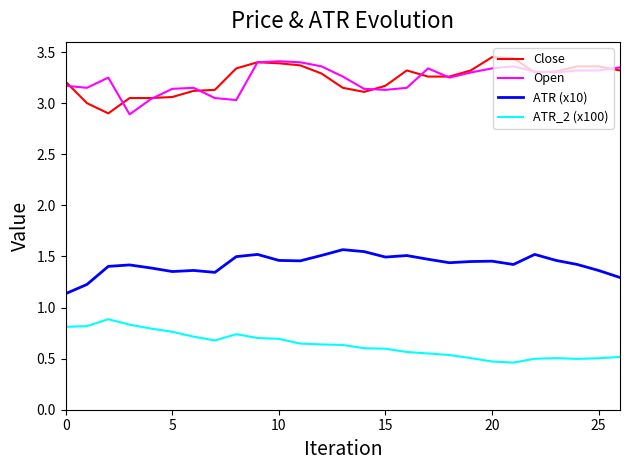

True or false: ATR (x10) and Open cross at least once.

False